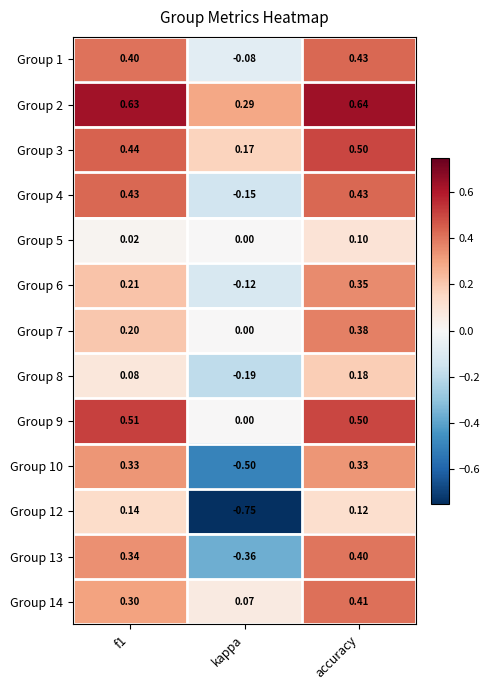

Where is Group 2 nearest to the value 0?

kappa